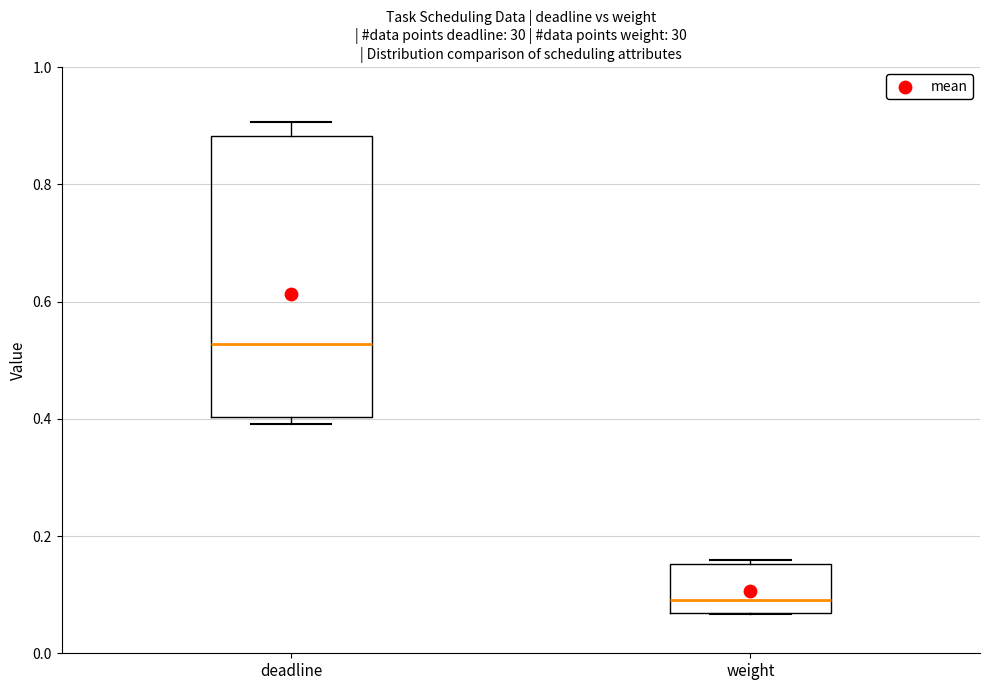

Which box's median line is the highest?

deadline